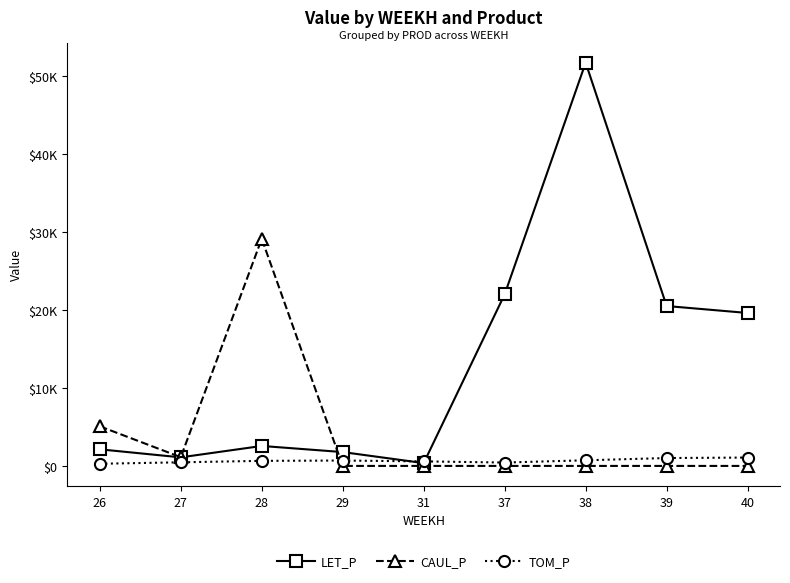

Rank the series at 27 from lowest to highest value.

TOM_P, LET_P, CAUL_P